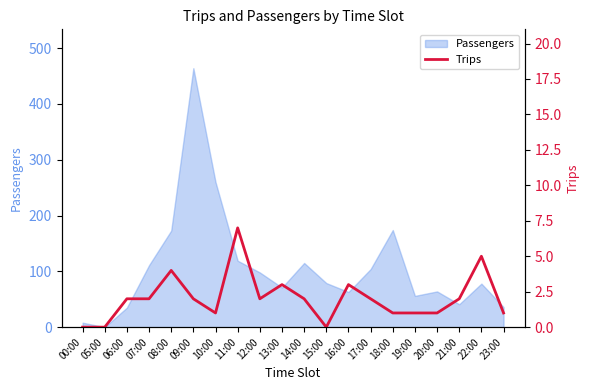

At which label is the value closest to 3?

13:00